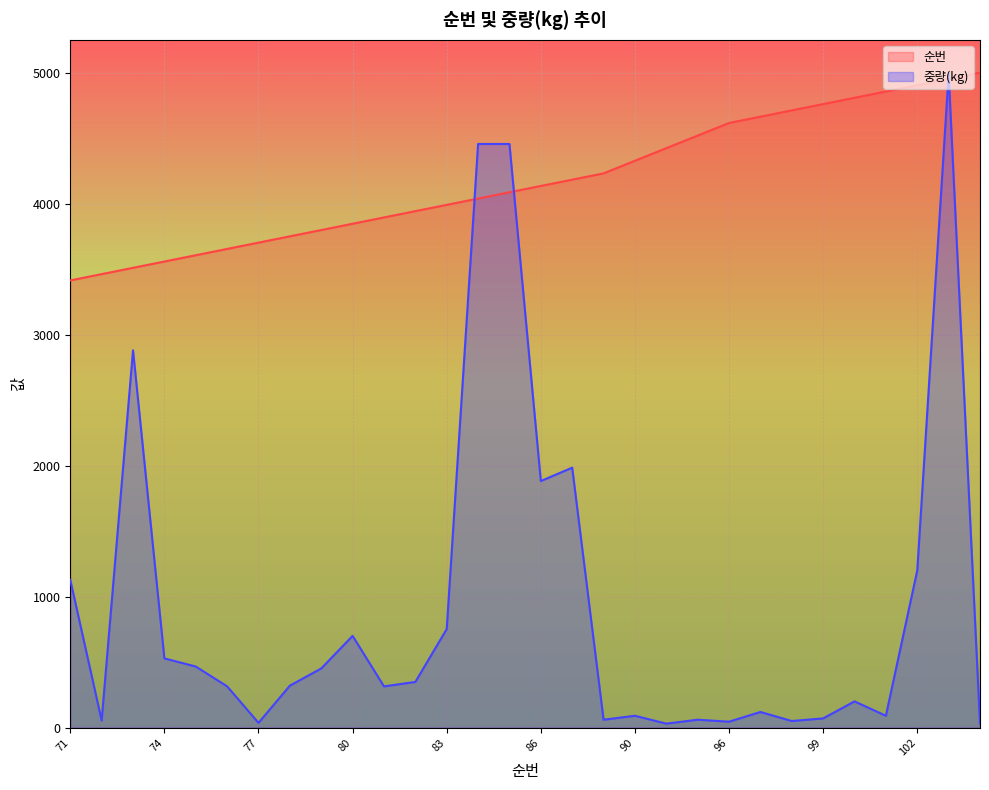

Rank the series by their maximum value, from highest to lowest.

순번, 중량(kg)